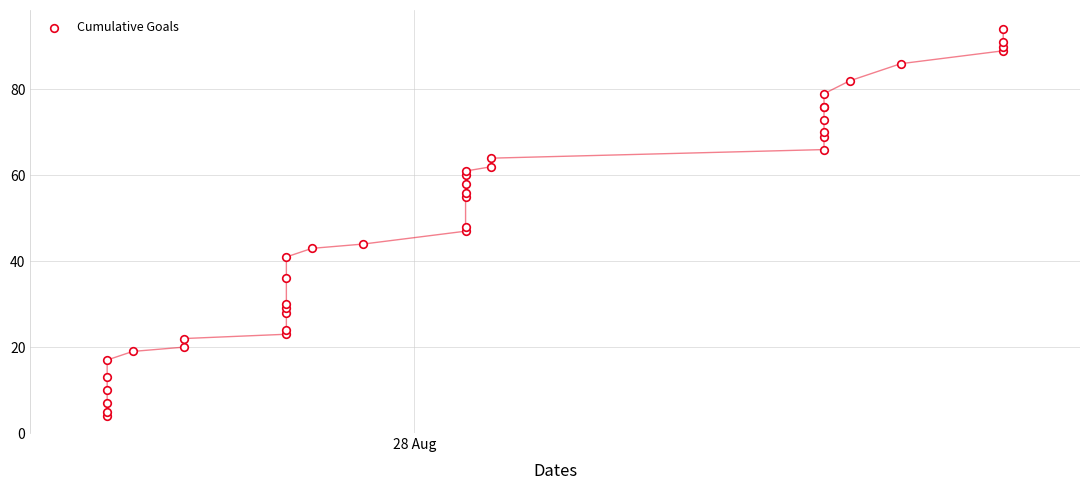

What Y value in the scatter plot is closest to 49?

48